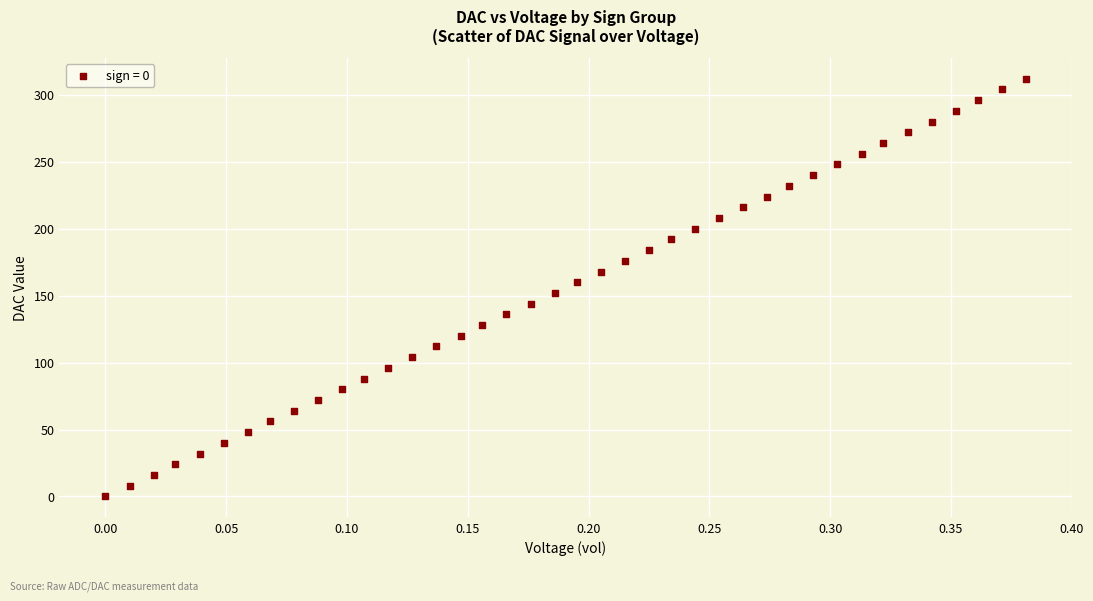

What is the range of Y values (max minus min)?

312